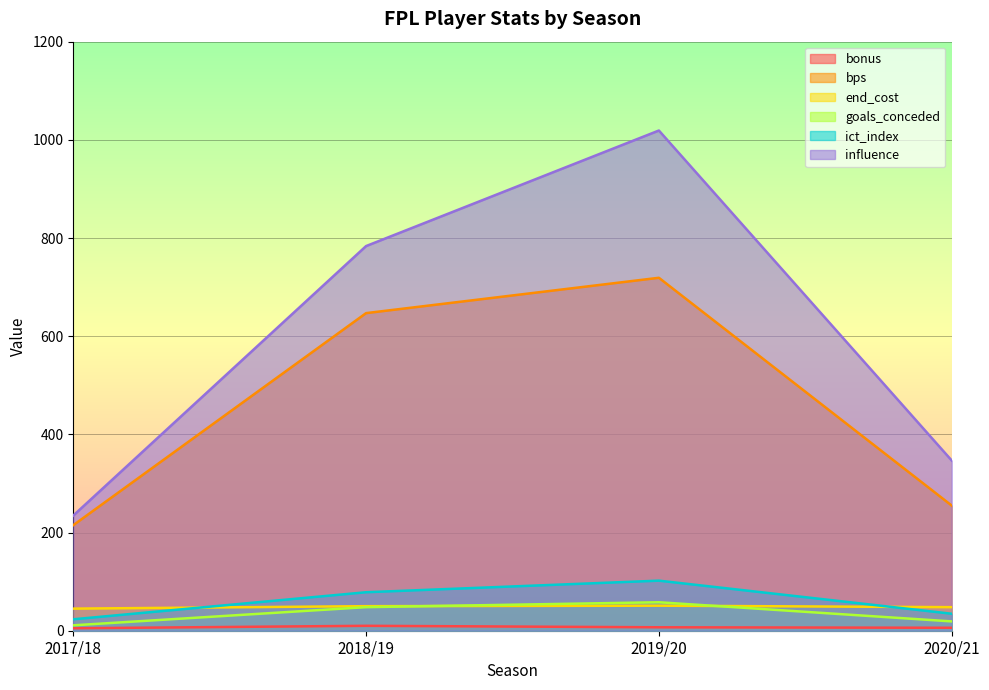

Where is the first local maximum for bps?

2019/20